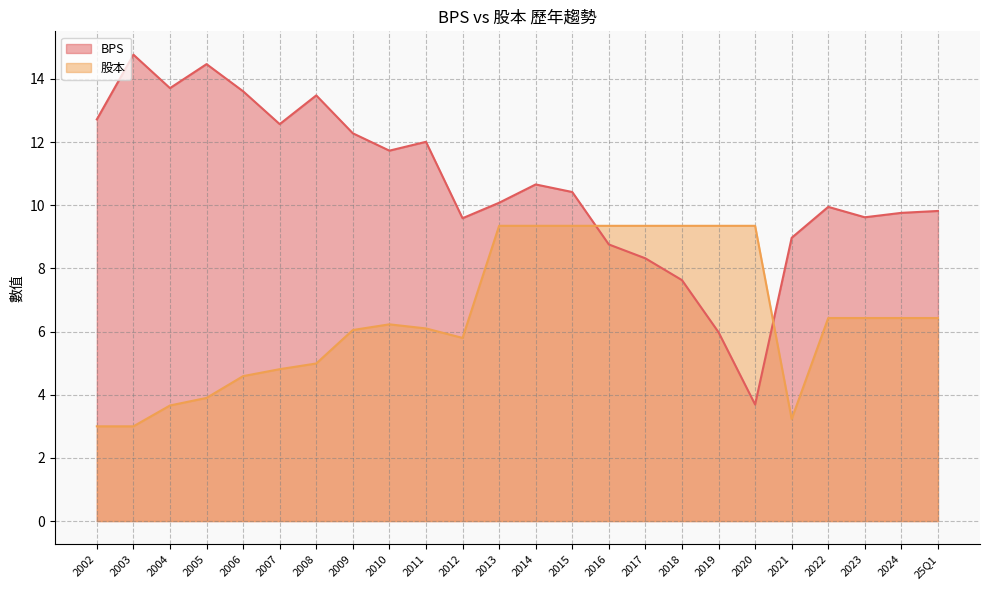

Between which two adjacent categories do BPS and 股本 first intersect?

2015 and 2016